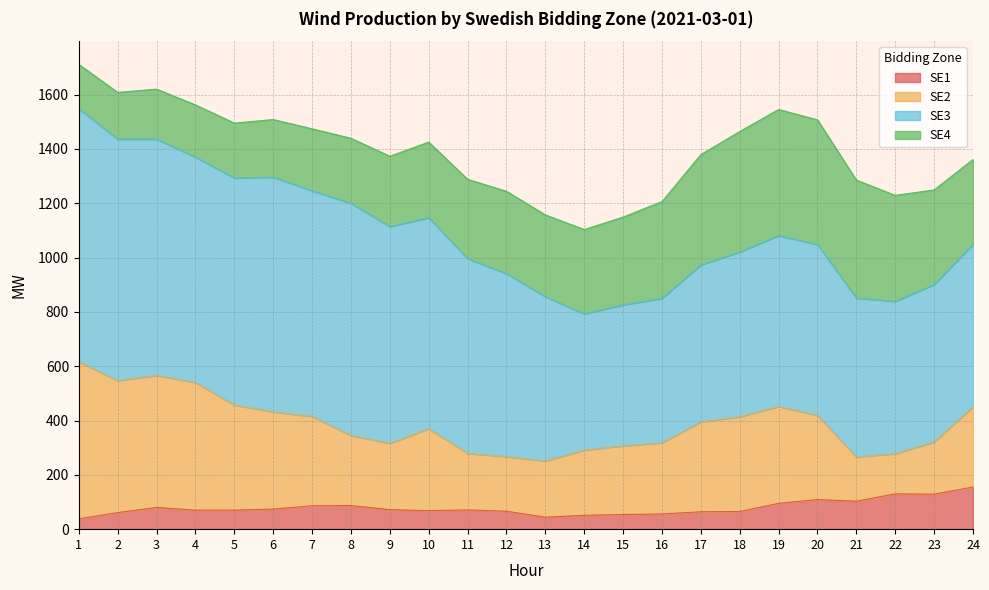

True or false: SE2 and SE3 intersect in this chart.

False